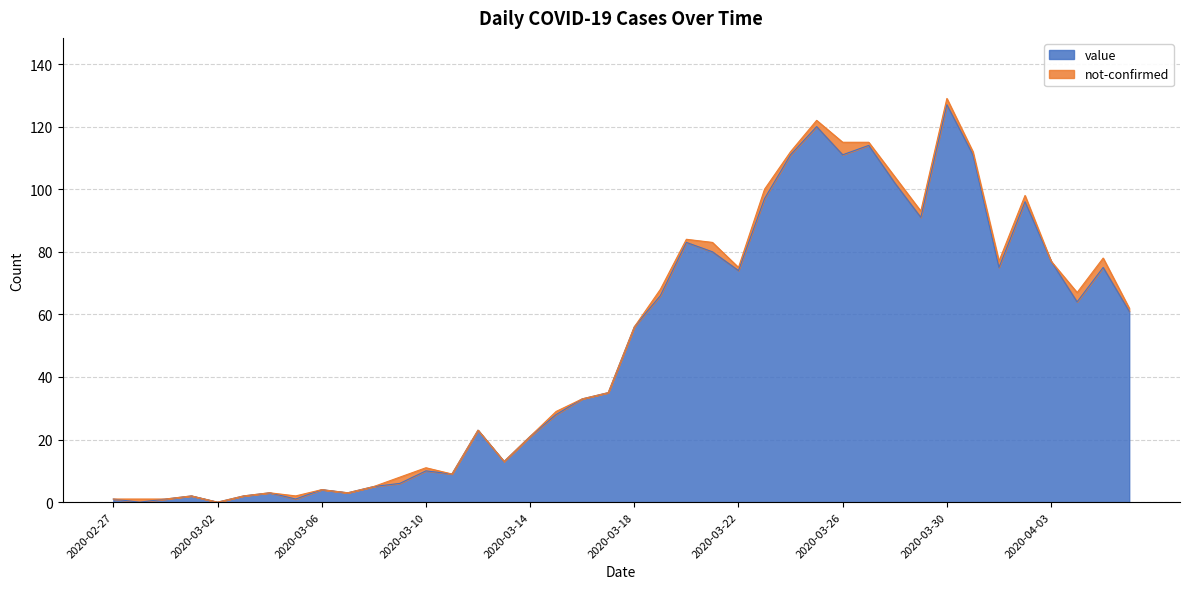

What is the sum of all values?

1991